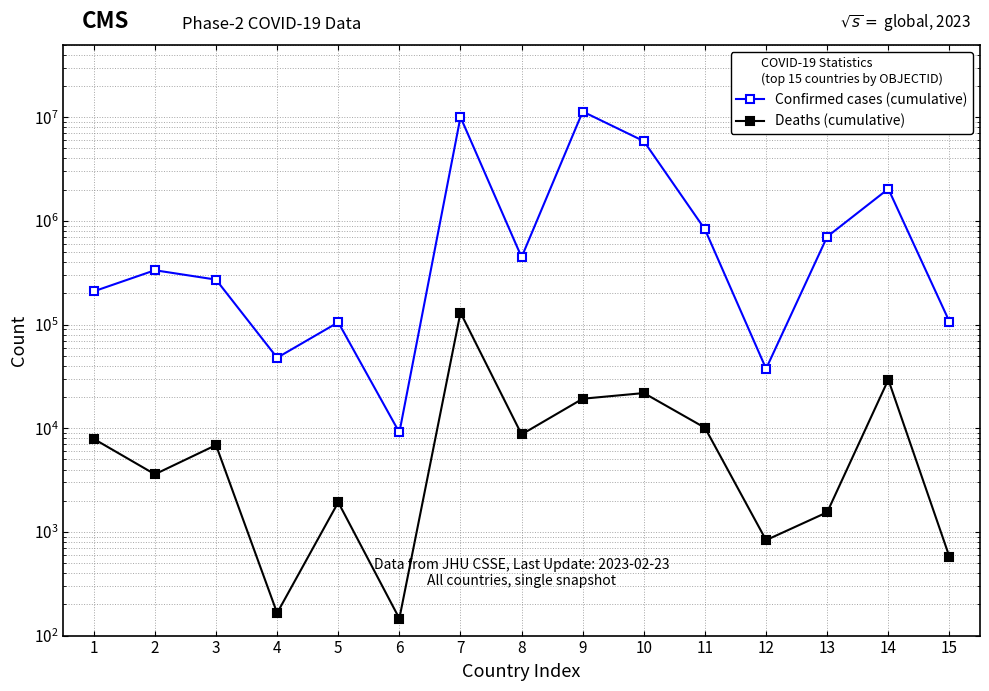

How many data points does each series have?

15